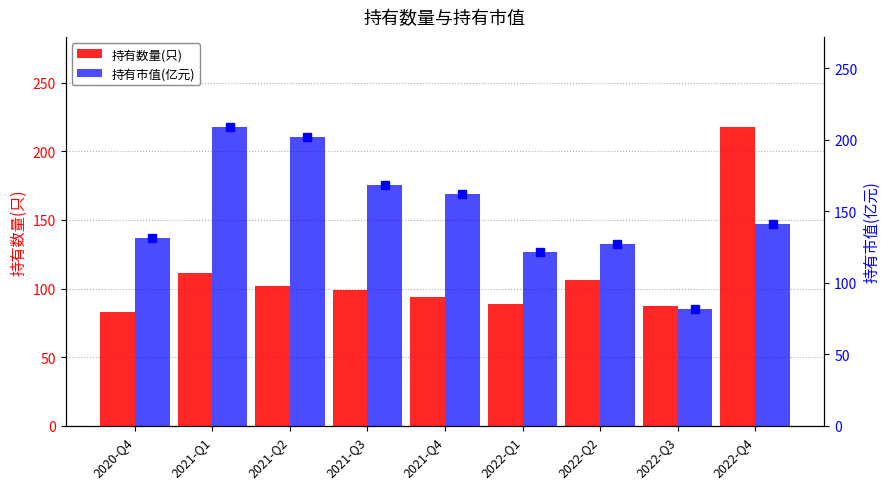

What is the sum of all 持有数量(只) values?

989.0